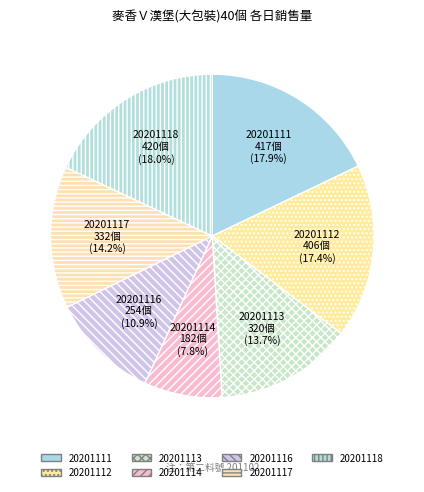

Which category has the smallest portion of the pie?

20201114